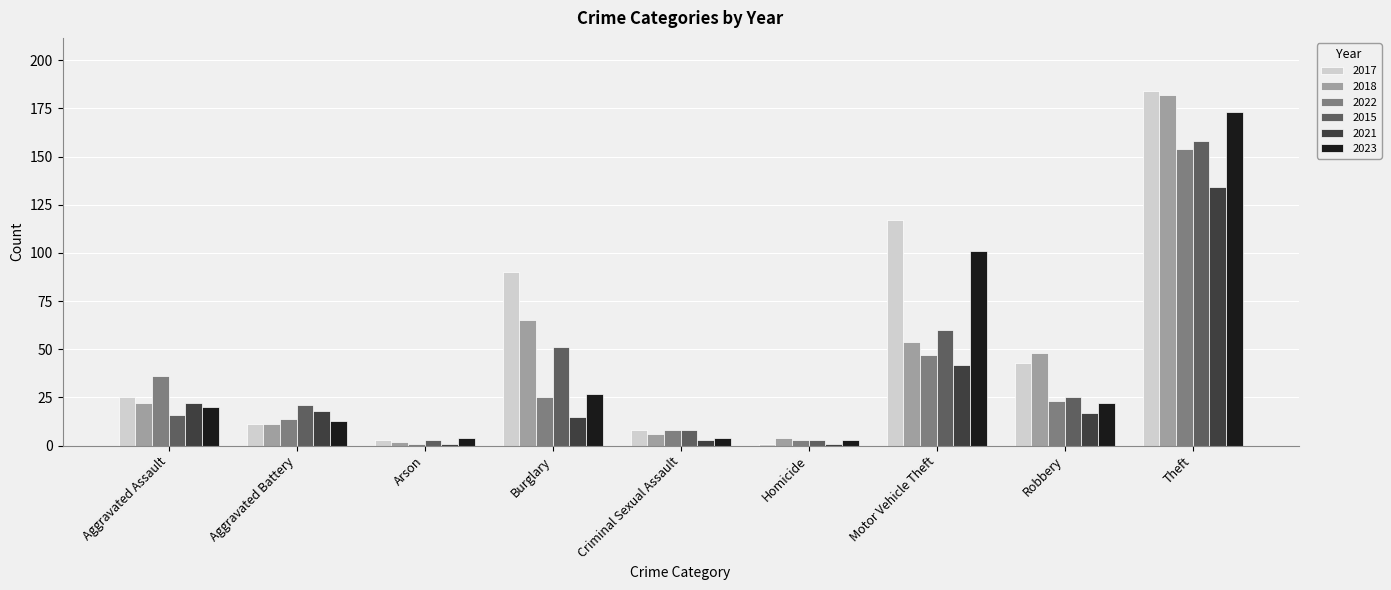

Rank the categories by 2022 value from highest to lowest.

Theft, Motor Vehicle Theft, Aggravated Assault, Burglary, Robbery, Aggravated Battery, Criminal Sexual Assault, Homicide, Arson